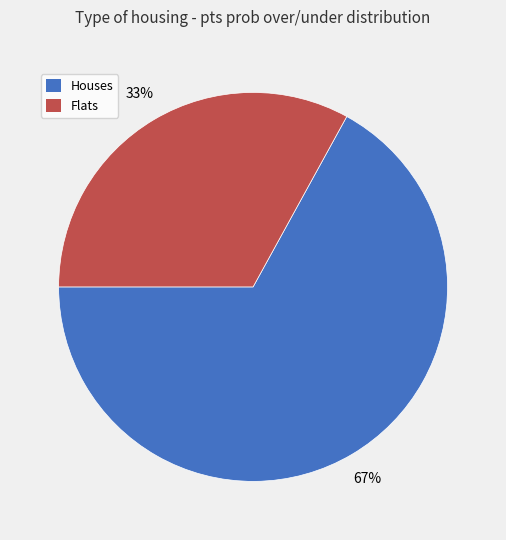

Do Houses and Flats together represent more than half of the pie?

Yes